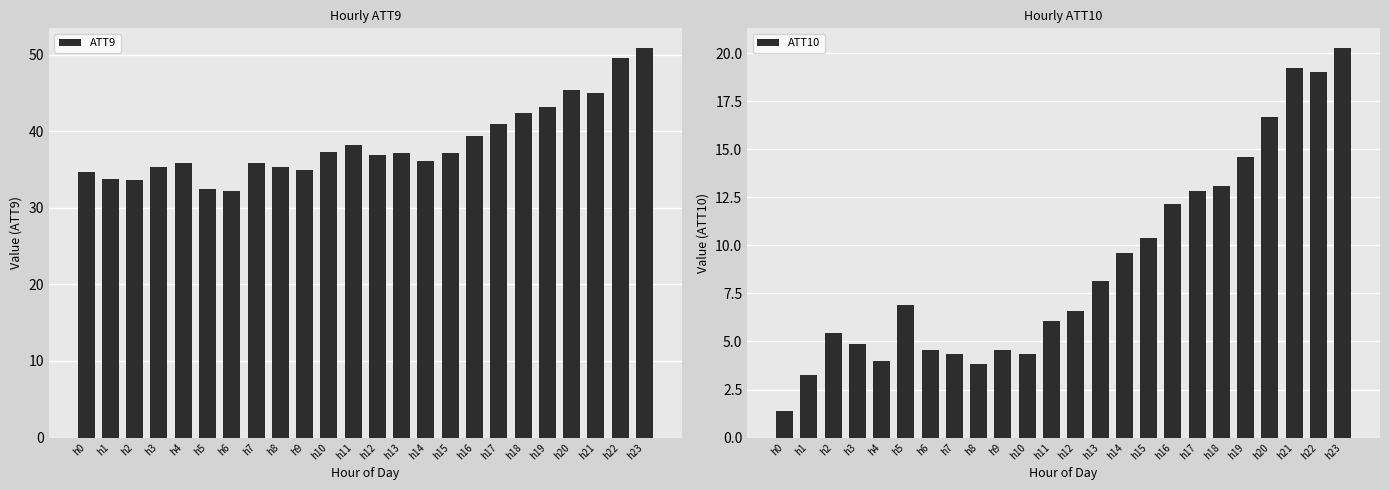

At which label does ATT9 first exceed 37?

h10